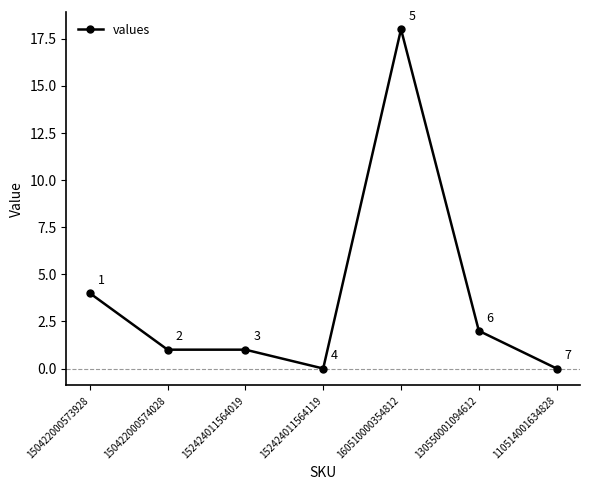

Reading left to right, list all the values displayed in this chart.

150422000573928=4	150422000574028=1	152424011564019=1	152424011564119=0	160510000354812=18	130550001094612=2	110514001634828=0